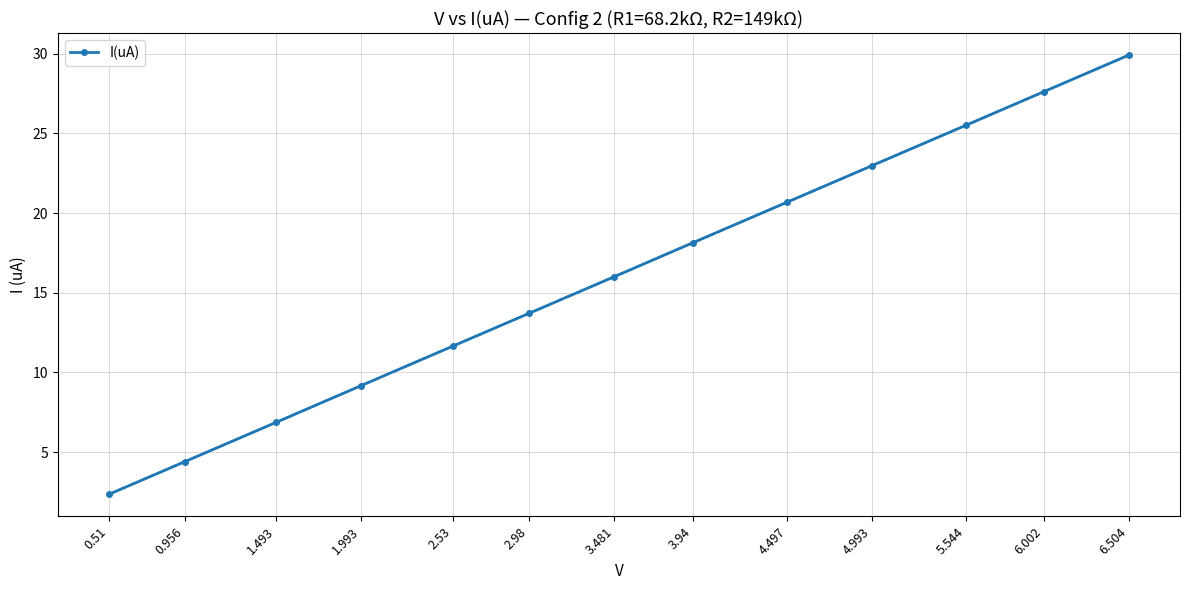

Approximately how many times larger is the value at 2.98 compared to 4.993?

0.6